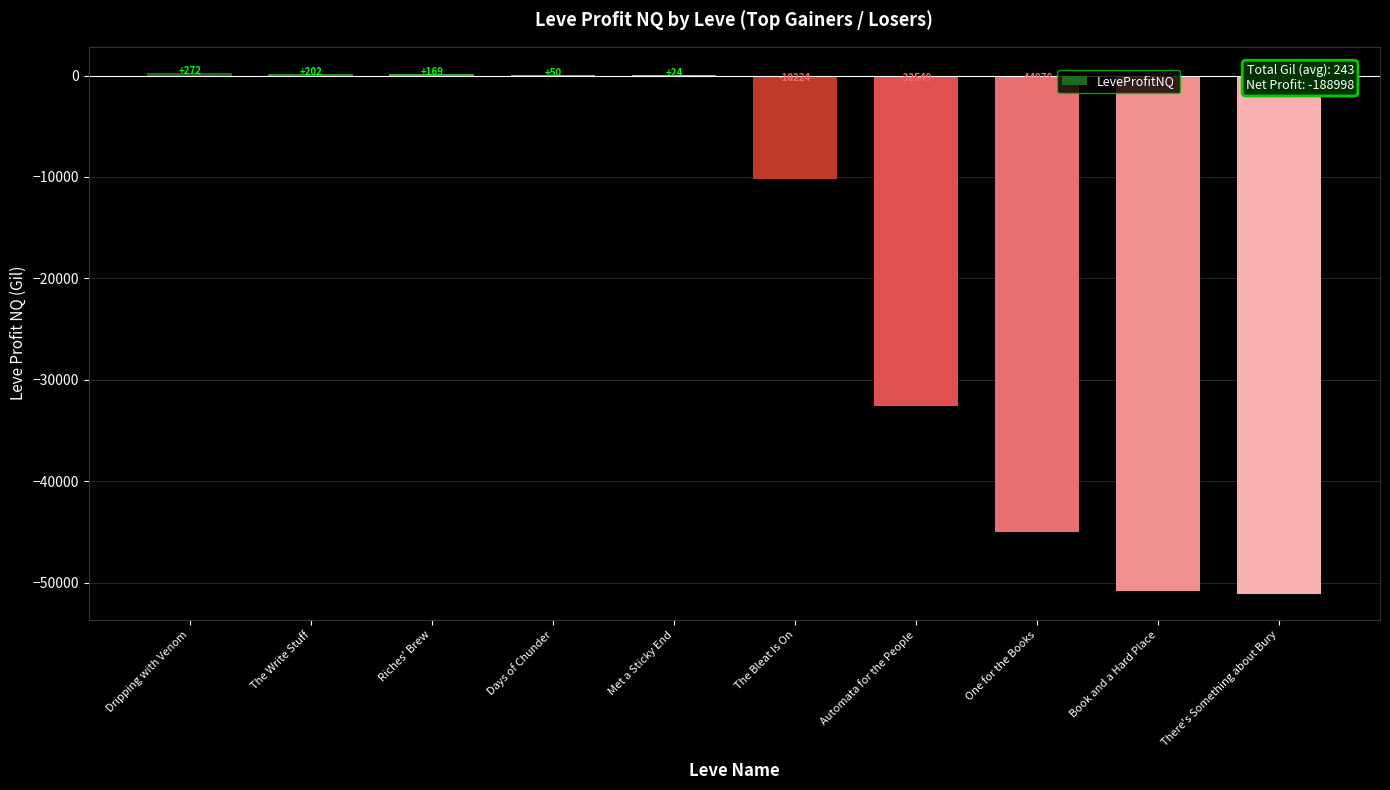

What is the ratio of the value at Days of Chunder to the value at Dripping with Venom?

0.2